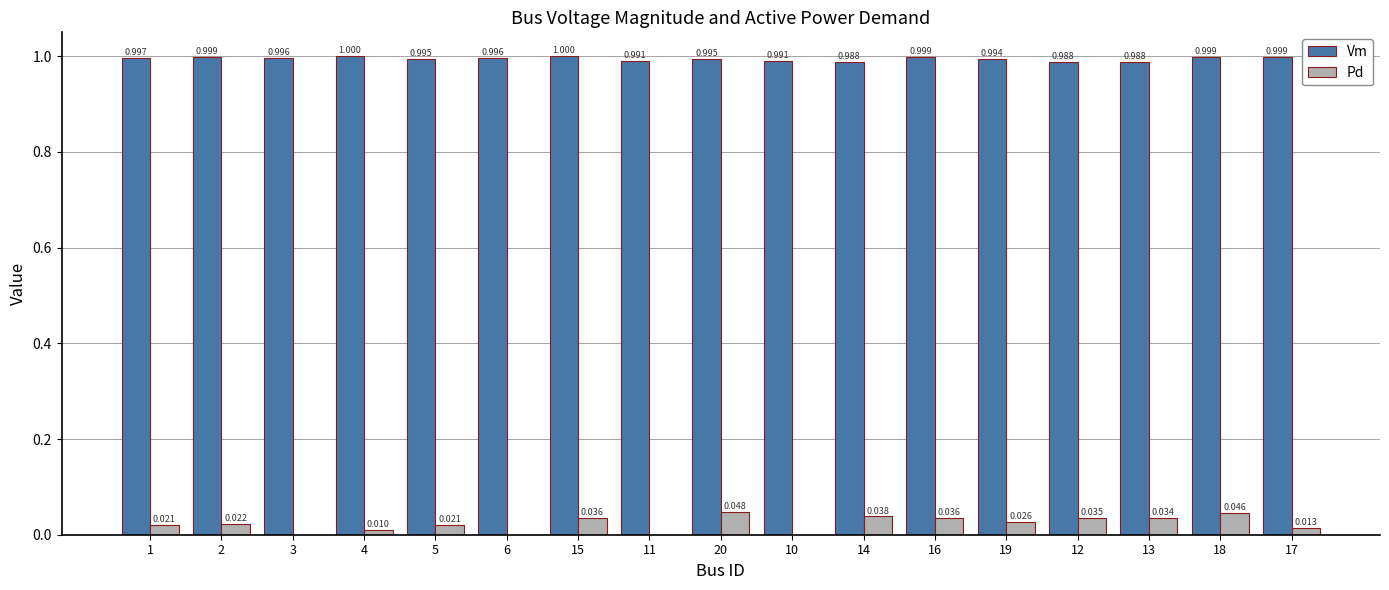

Which category has the highest value across all series?

4